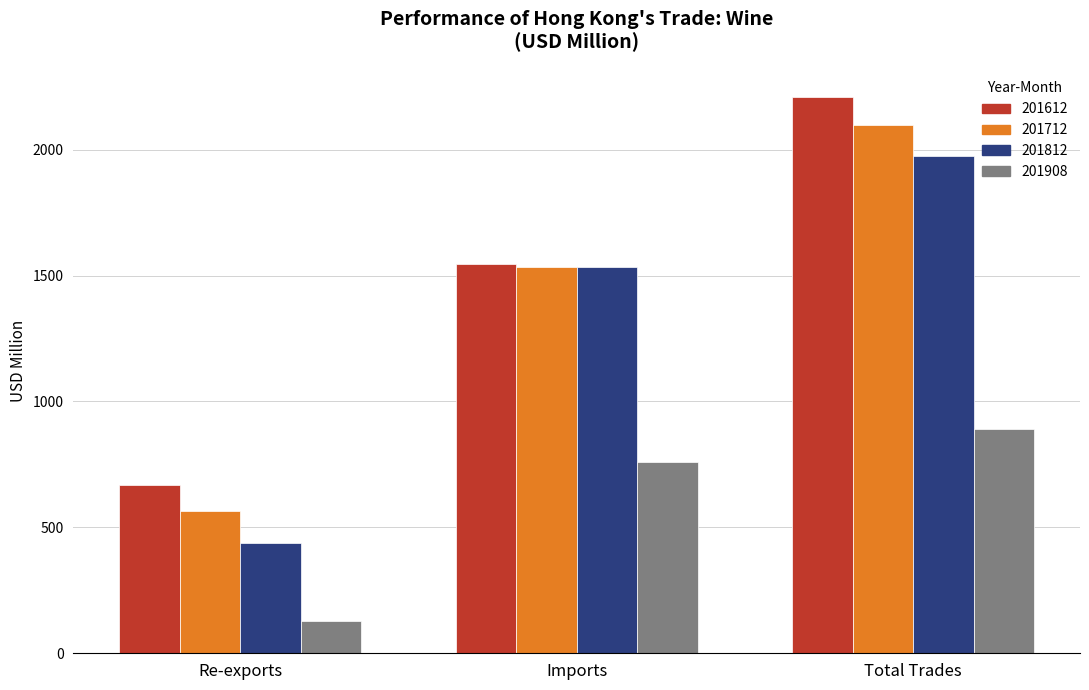

What is the average value of the 201612 series?

1473.7